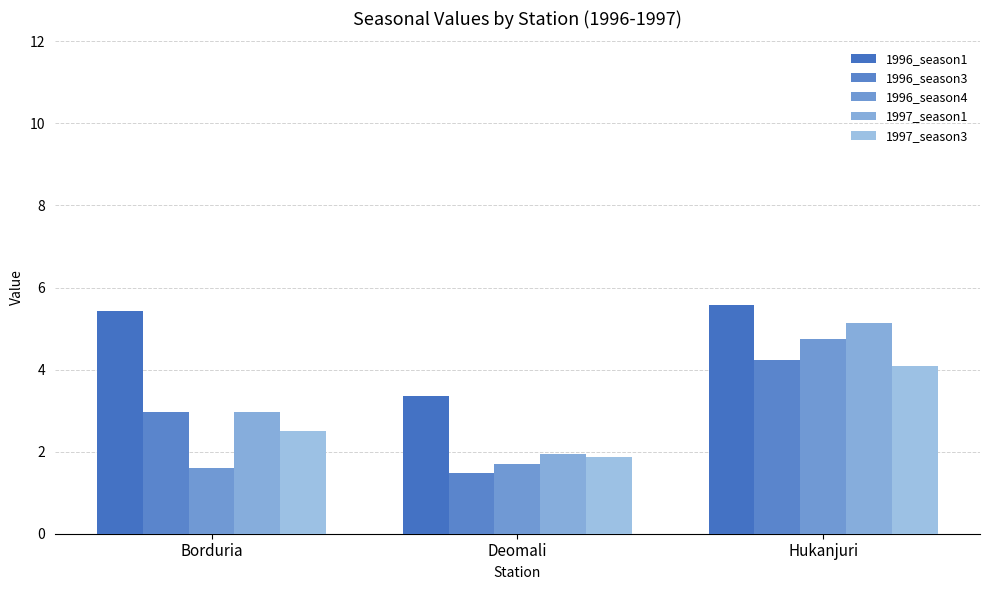

Is it true that 1997_season1 equals 3.0 at Borduria?

True